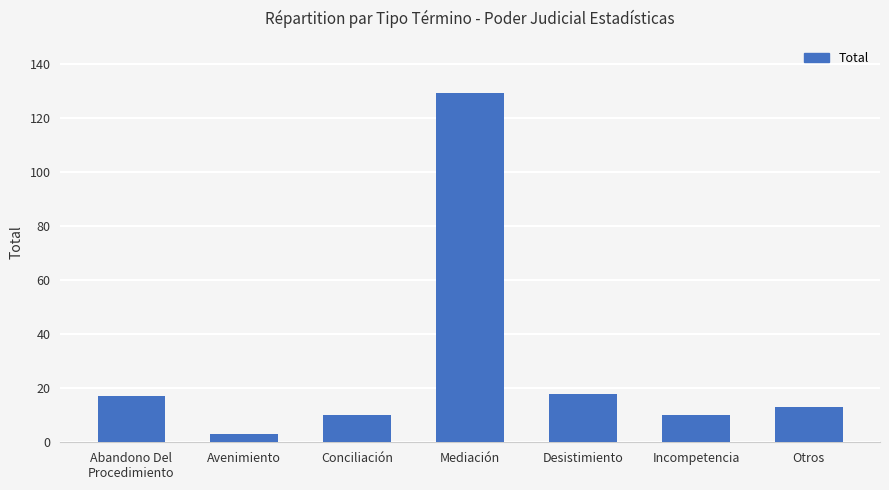

Between Desistimiento and Mediación, which is larger?

Mediación